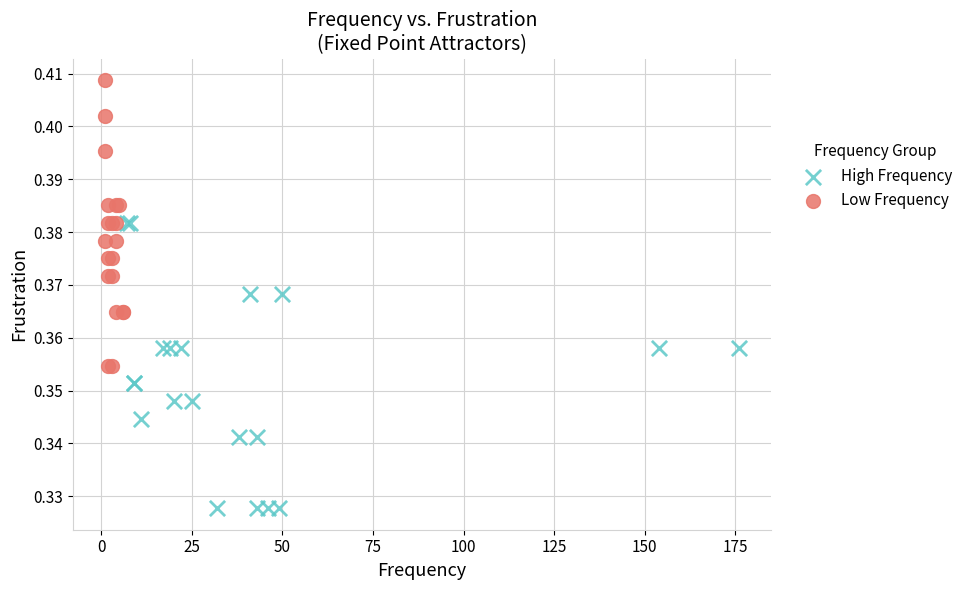

Which series contains the lowest Y value?

High Frequency